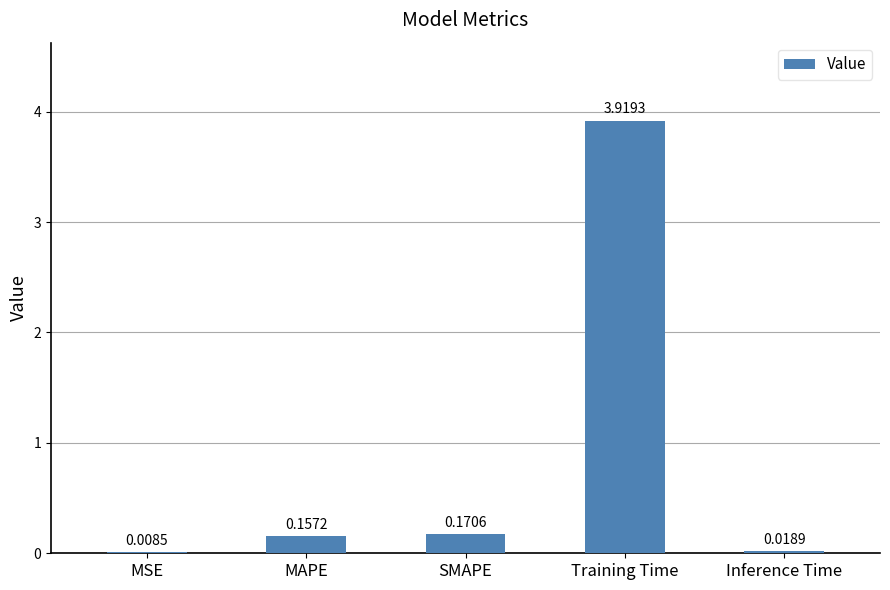

Between MAPE and Training Time, which is larger?

Training Time